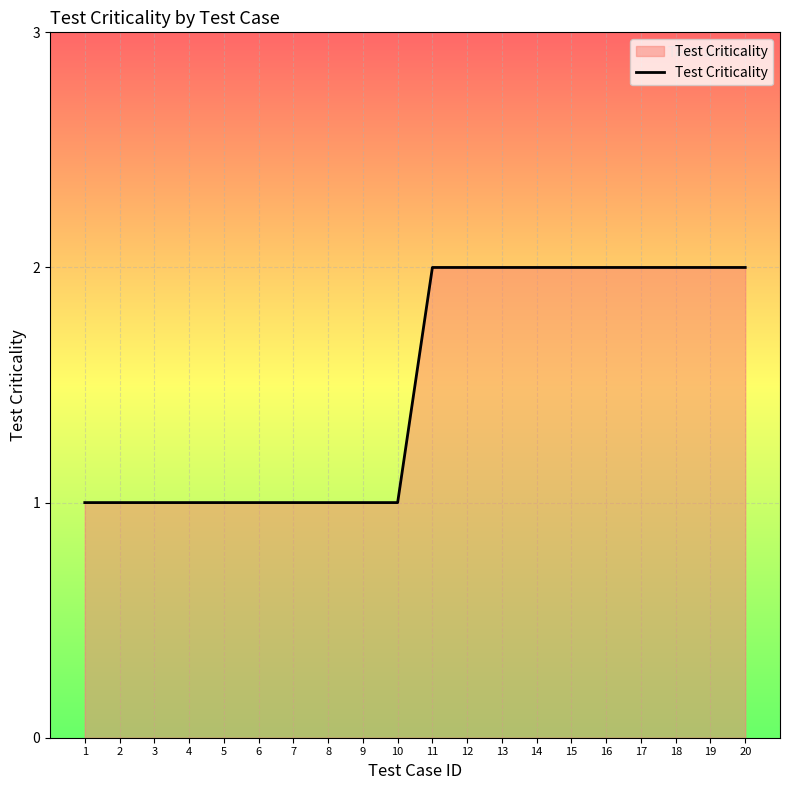

The chart shows a value of 1 at 9. True or false?

True